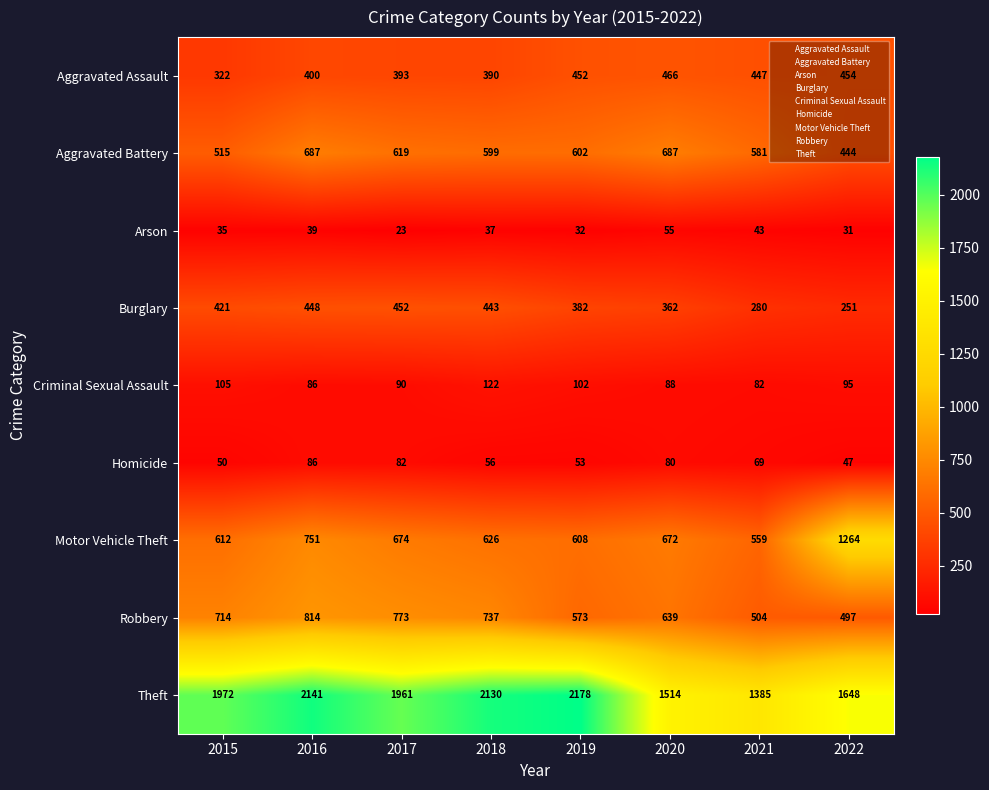

What is the minimum value for Arson?

23